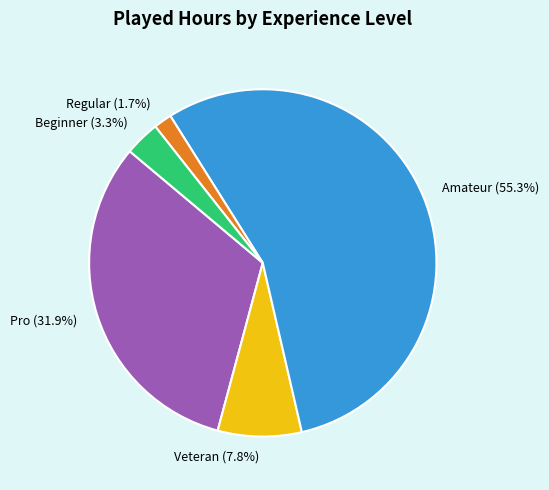

What is the smallest slice in the pie chart?

Regular